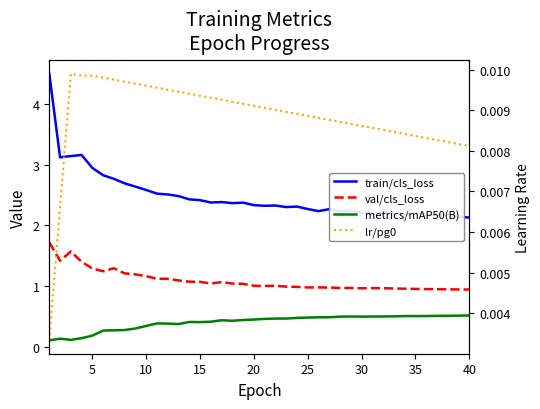

Which series has the widest spread of values?

train/cls_loss